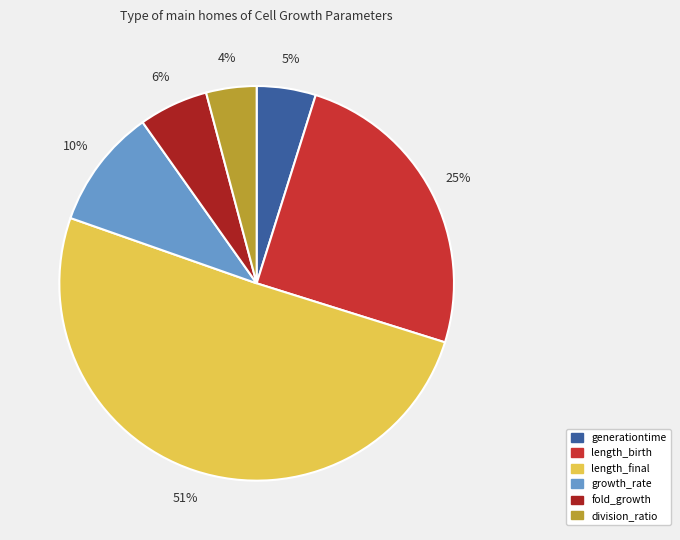

To the nearest percent, what is the average slice percentage?

17%